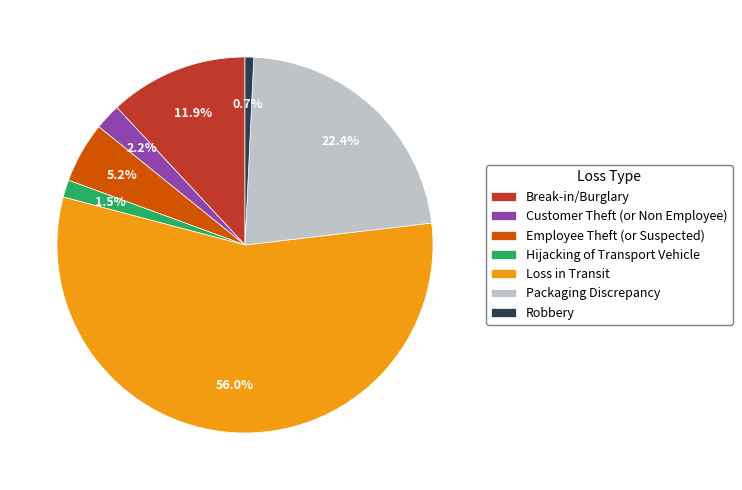

Combined, do Packaging Discrepancy and Loss in Transit account for over 50%?

Yes